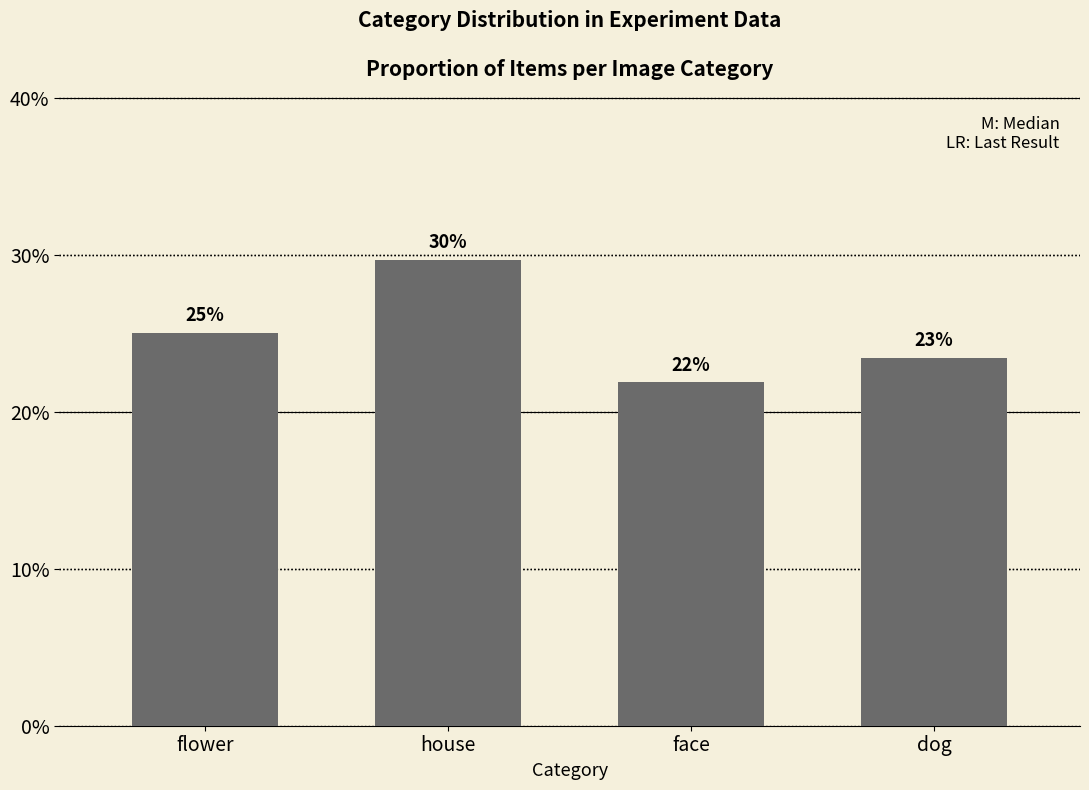

The chart shows a value of 25.0 at flower. True or false?

True